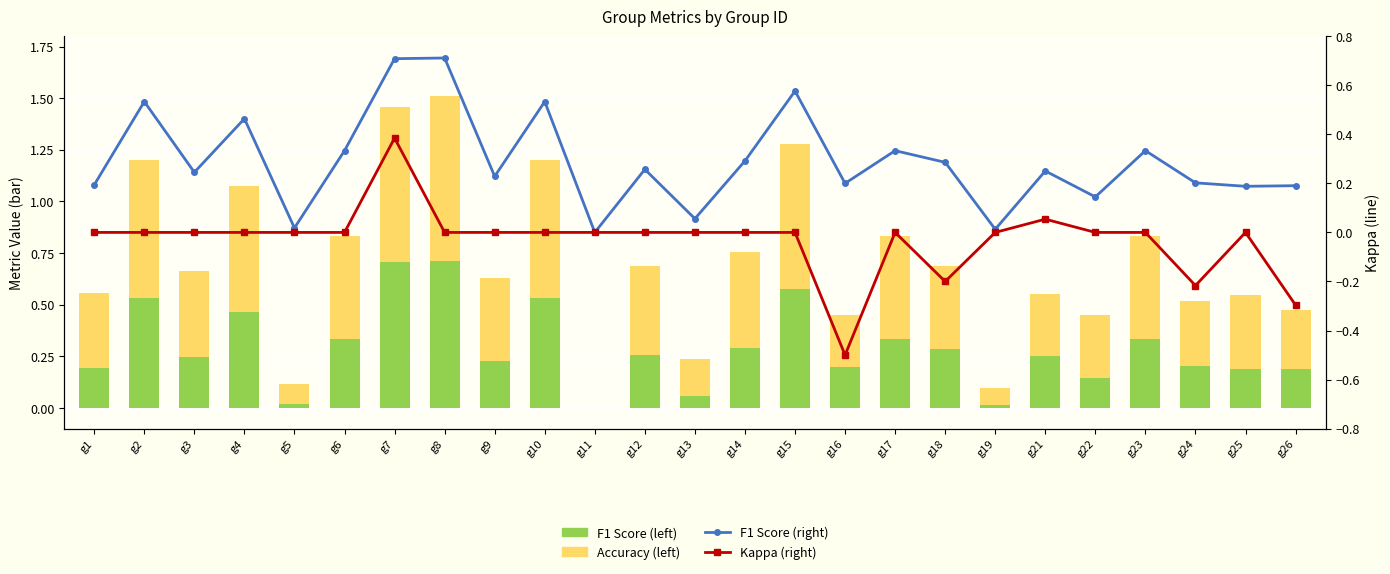

How many data points in F1 Score (right) are above 0?

24